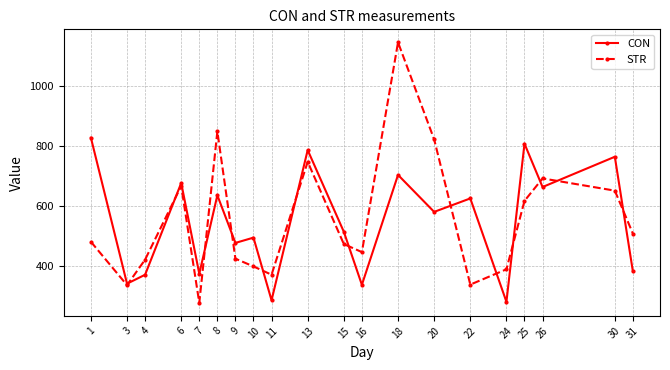

What is the value of the CON point at the 18th from the left?

664.1